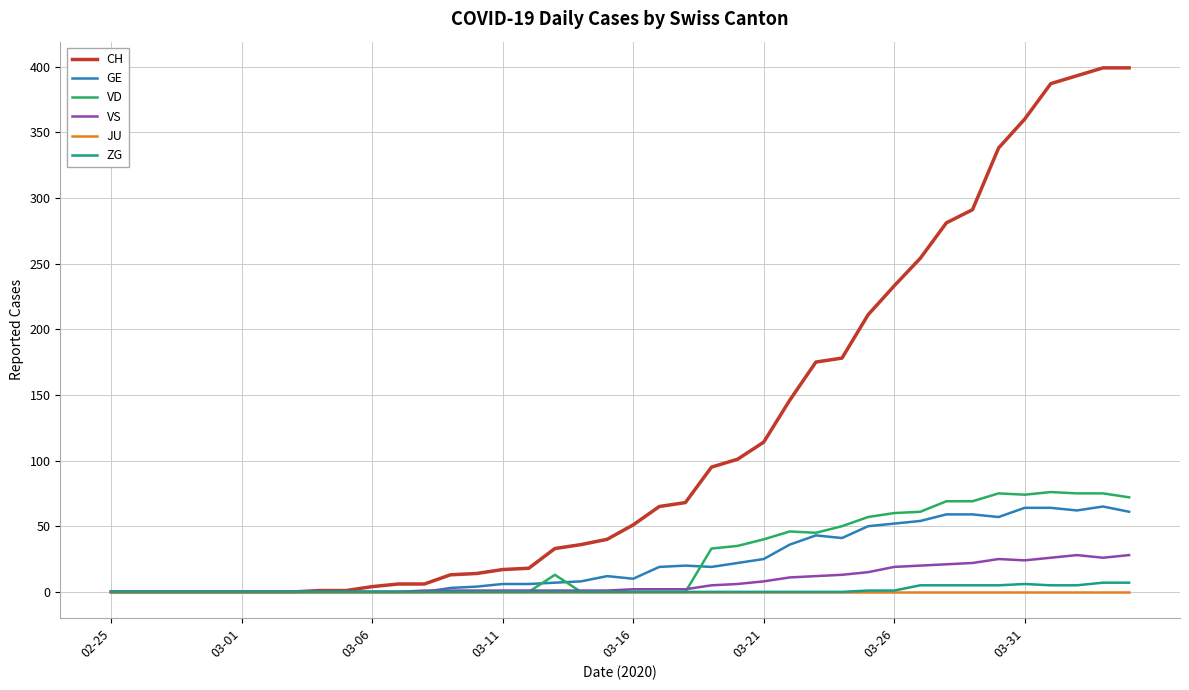

Which series has the largest range (max minus min)?

CH